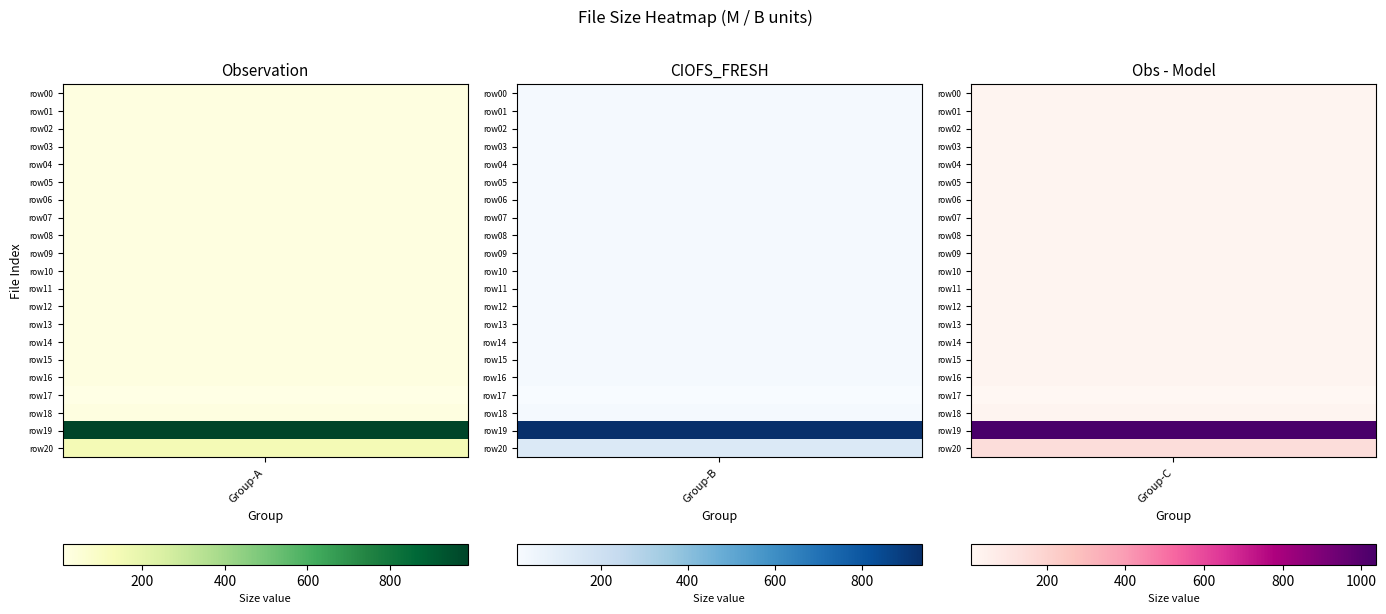

The r03 series shows 19.1 at 0. True or false?

True